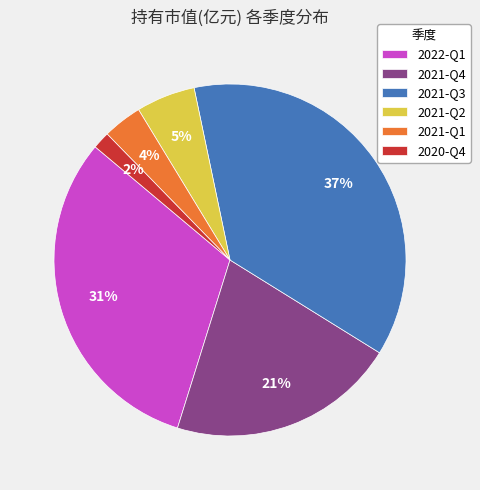

To the nearest percent, what percentage of the pie is 2021-Q4?

21%